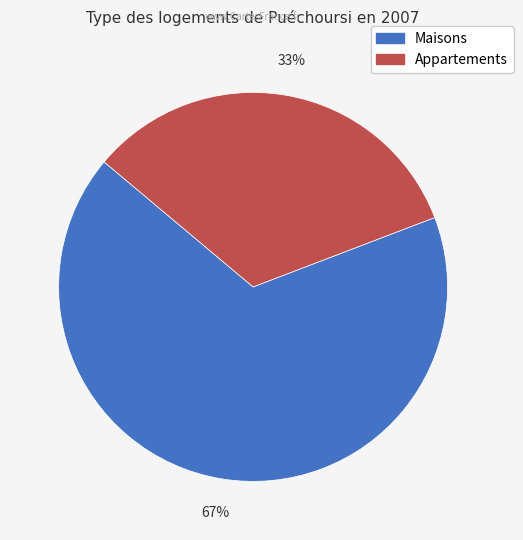

How many slices are in this pie chart?

2